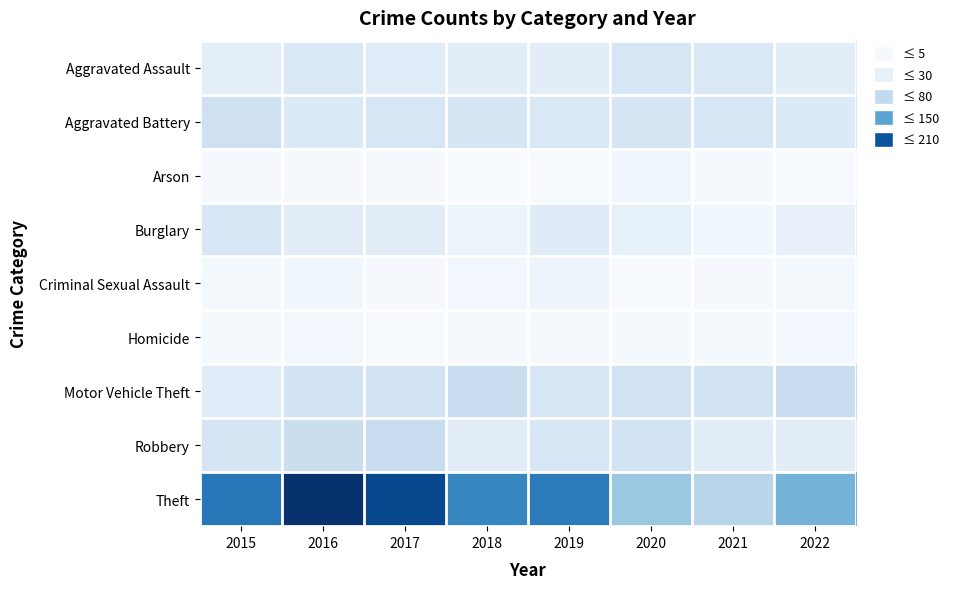

Reading left to right, list all the values displayed in this chart.

Aggravated Assault: 2015=20	2016=30	2017=24	2018=22	2019=22	2020=33	2021=30	2022=22
Aggravated Battery: 2015=43	2016=28	2017=34	2018=35	2019=31	2020=36	2021=32	2022=28
Arson: 2015=2	2016=2	2017=2	2018=0	2019=1	2020=9	2021=3	2022=1
Burglary: 2015=32	2016=22	2017=22	2018=13	2019=25	2020=18	2021=8	2022=15
Criminal Sexual Assault: 2015=4	2016=8	2017=2	2018=5	2019=10	2020=1	2021=2	2022=4
Homicide: 2015=3	2016=5	2017=1	2018=2	2019=4	2020=3	2021=3	2022=6
Motor Vehicle Theft: 2015=24	2016=39	2017=41	2018=49	2019=33	2020=40	2021=39	2022=49
Robbery: 2015=36	2016=47	2017=49	2018=23	2019=34	2020=39	2021=22	2022=22
Theft: 2015=152	2016=208	2017=190	2018=140	2019=149	2020=80	2021=61	2022=100